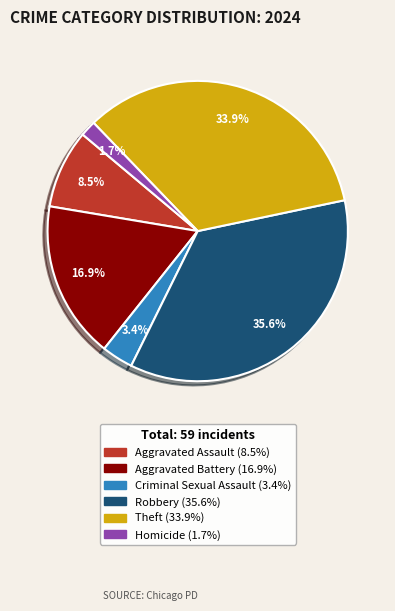

How many segments does this pie chart have?

6